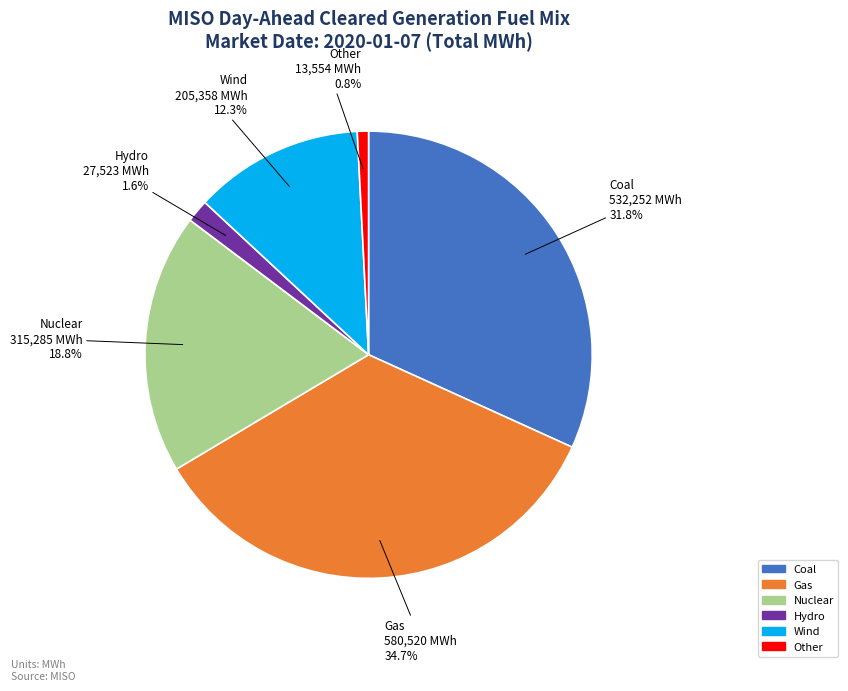

Between Other and Hydro, which is larger?

Hydro